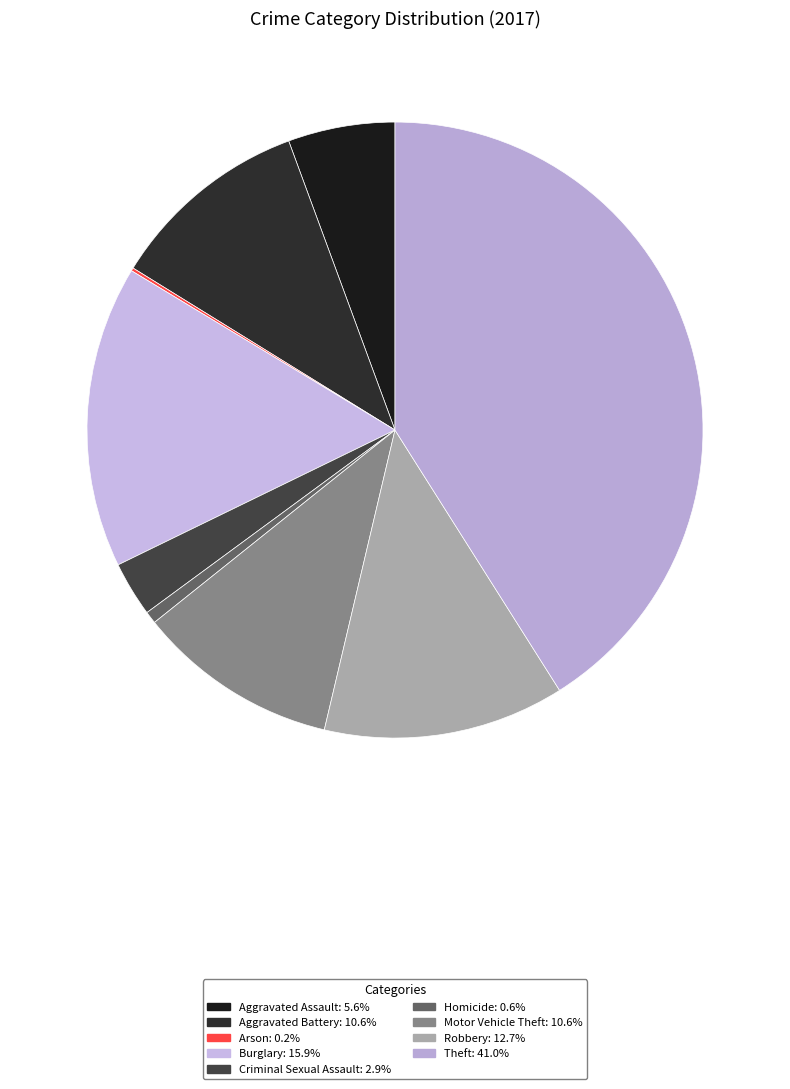

Count the number of slices in the pie.

9